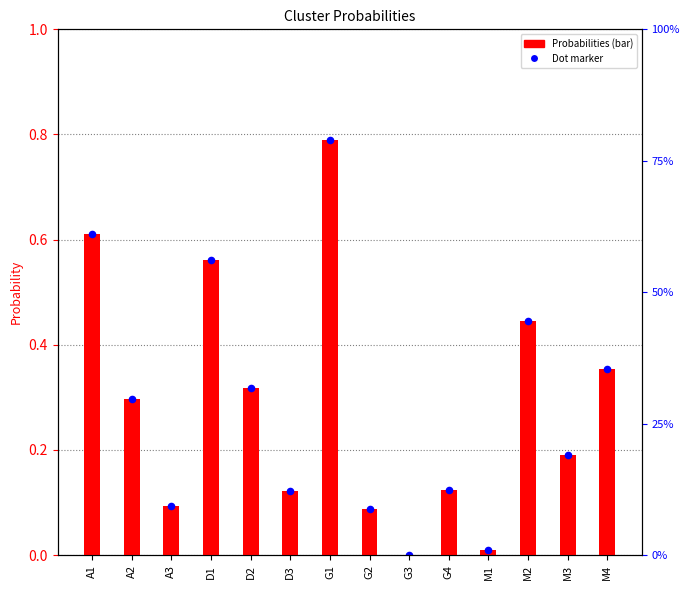

What are all the series names shown in the legend?

Probabilities, Dot marker